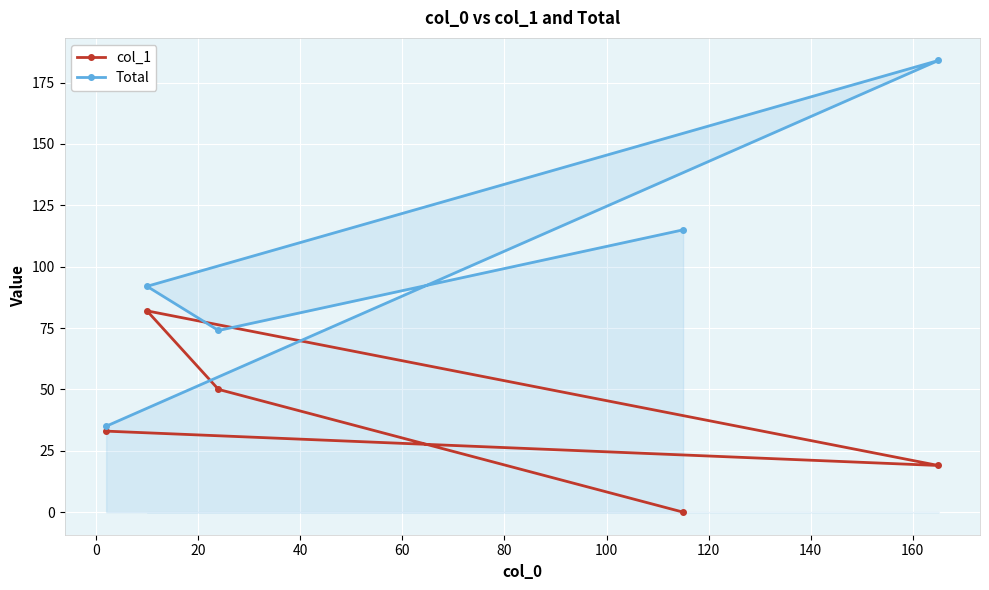

What is the maximum value for Total?

184